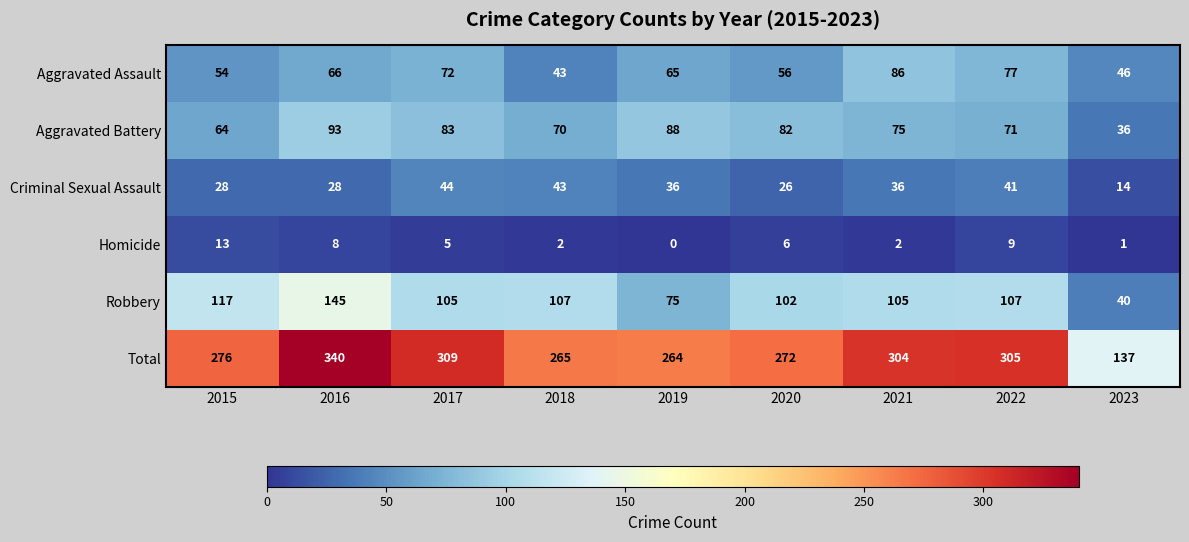

True or false: Homicide has a value of 2 at 2022.

False